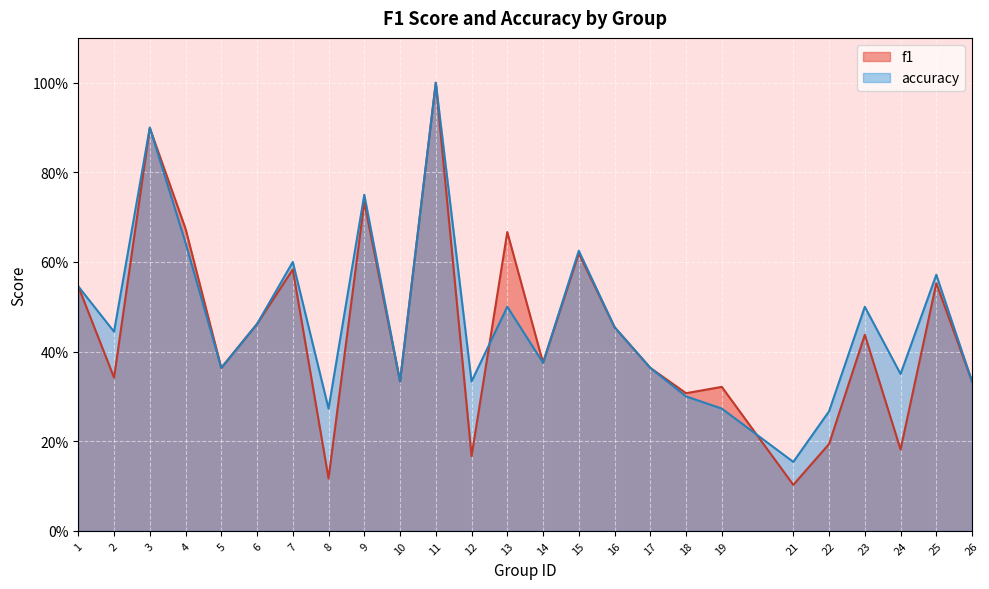

Which category has the highest value in the accuracy series?

11